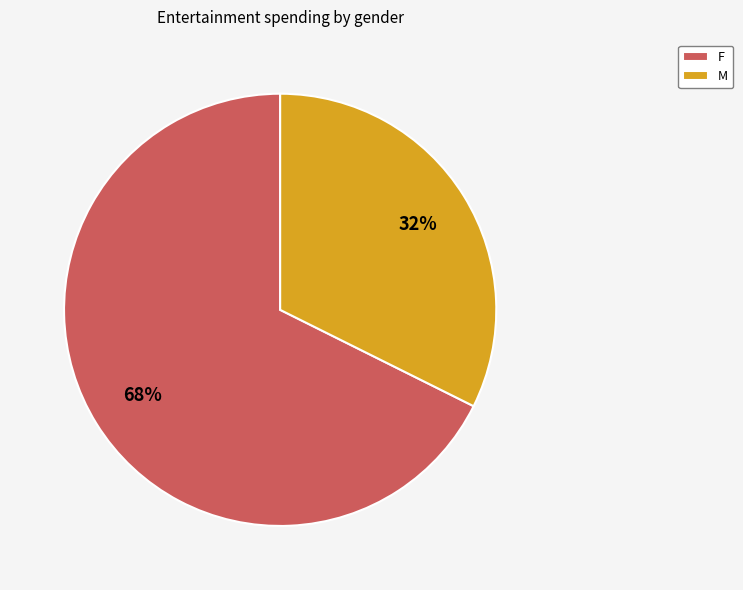

What is the largest slice in the pie chart?

F